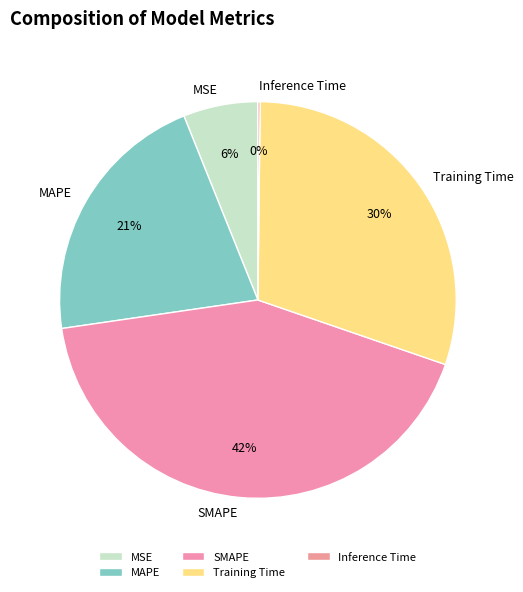

Which category has the biggest portion of the pie?

SMAPE